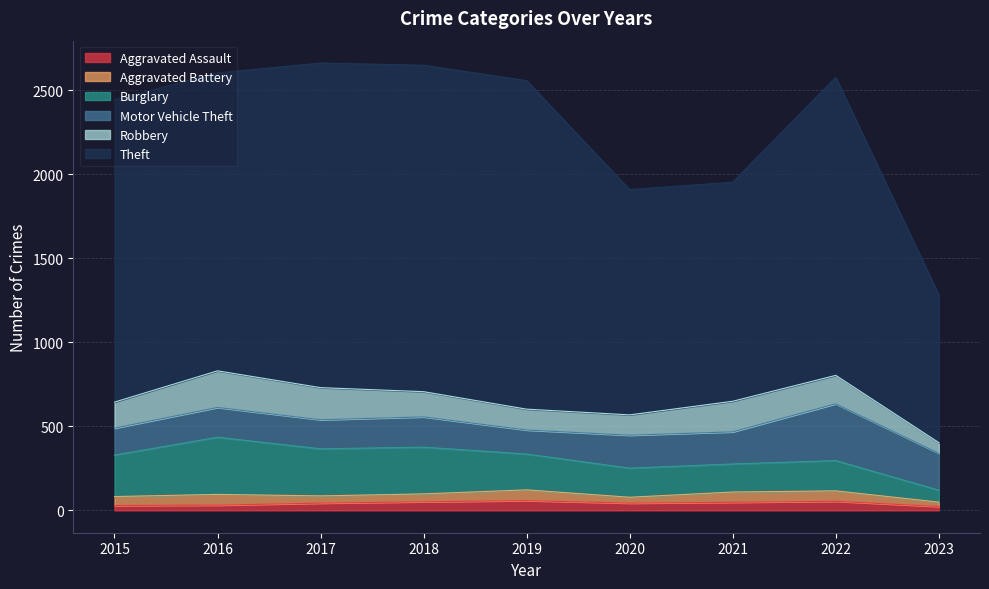

What is the value of the Theft point at the 2nd from the left?

1772